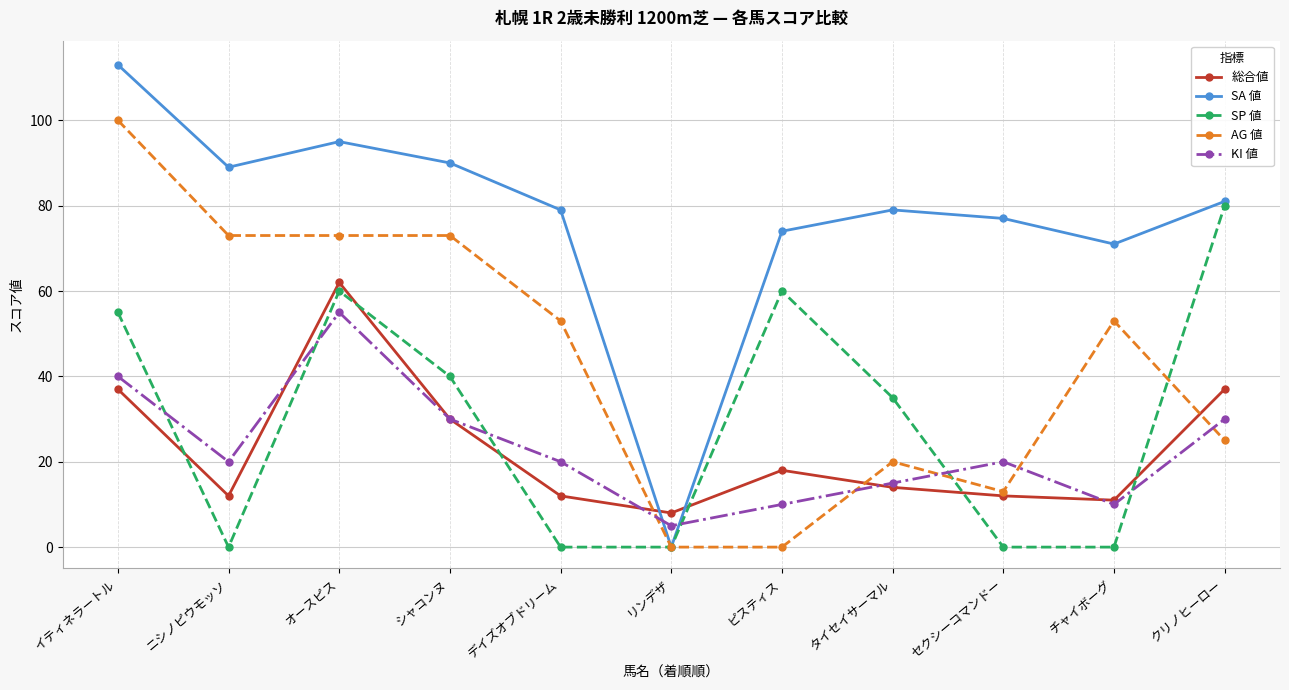

What is the value of the SA 値 point at the 1st from the left?

113